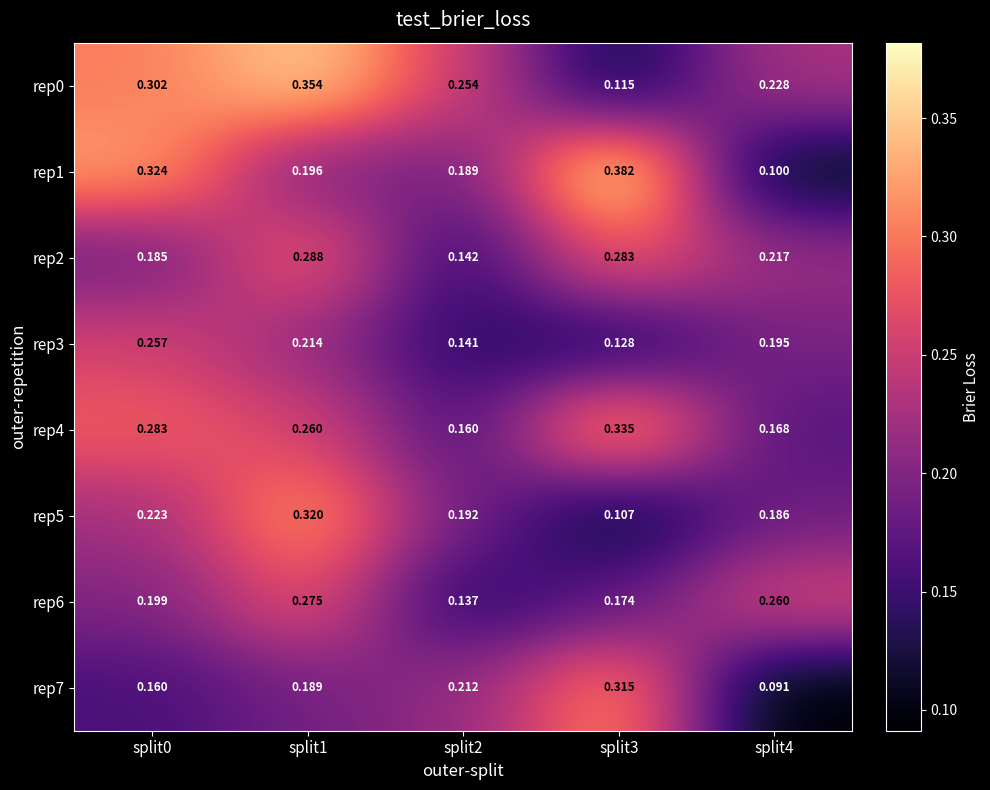

How many categories are shown in the chart?

5